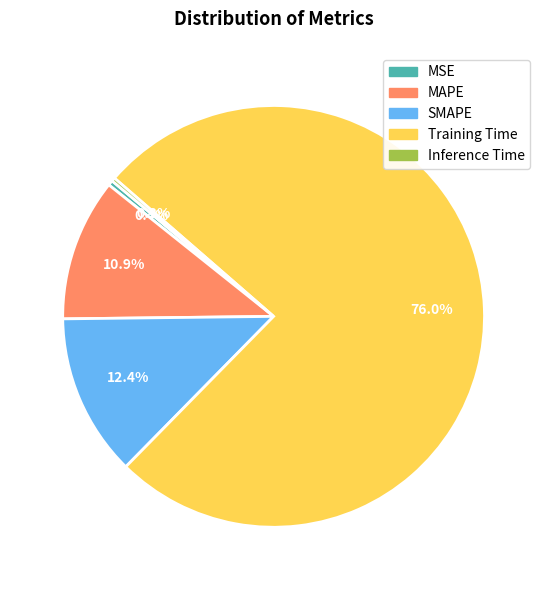

To the nearest percent, what portion does SMAPE represent?

12%